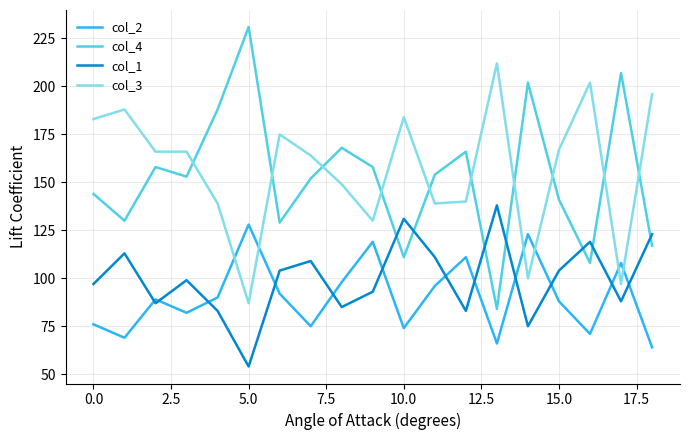

Which series has the widest spread of values?

col_4